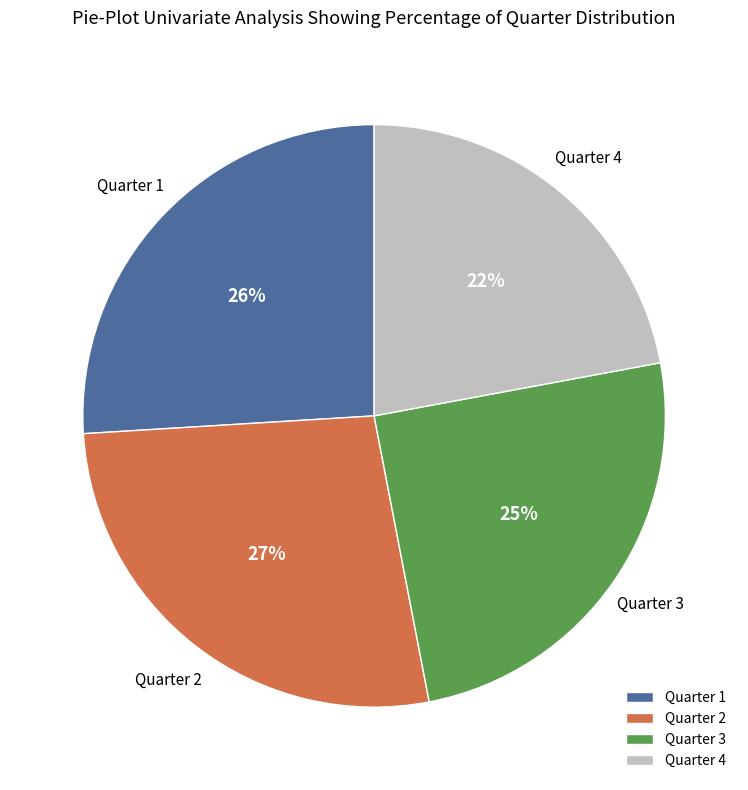

Does any single category account for the majority?

No